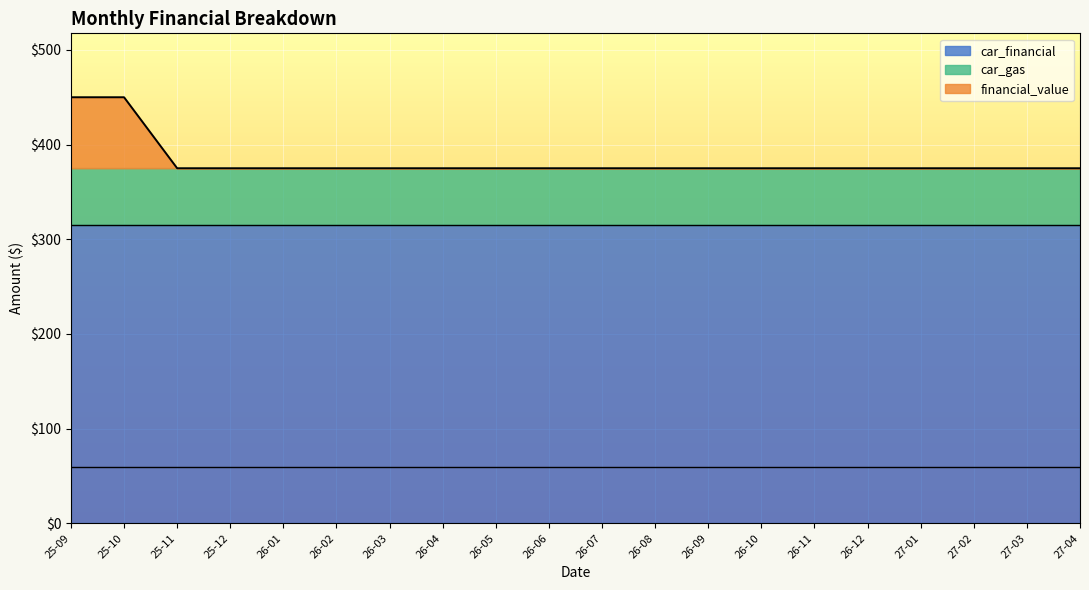

Which series has the largest range (max minus min)?

financial_value